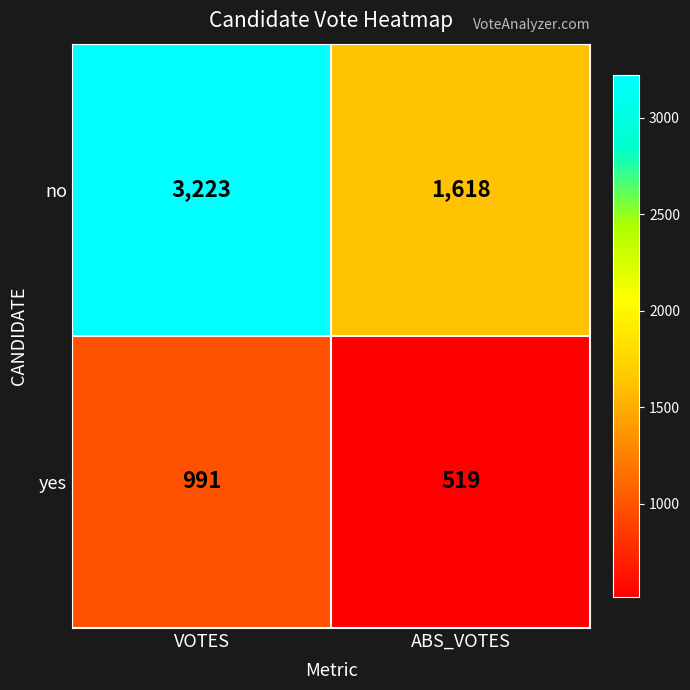

Reading left to right, transcribe all the data shown in this chart.

no: VOTES=3223	ABS_VOTES=1618
yes: VOTES=991	ABS_VOTES=519